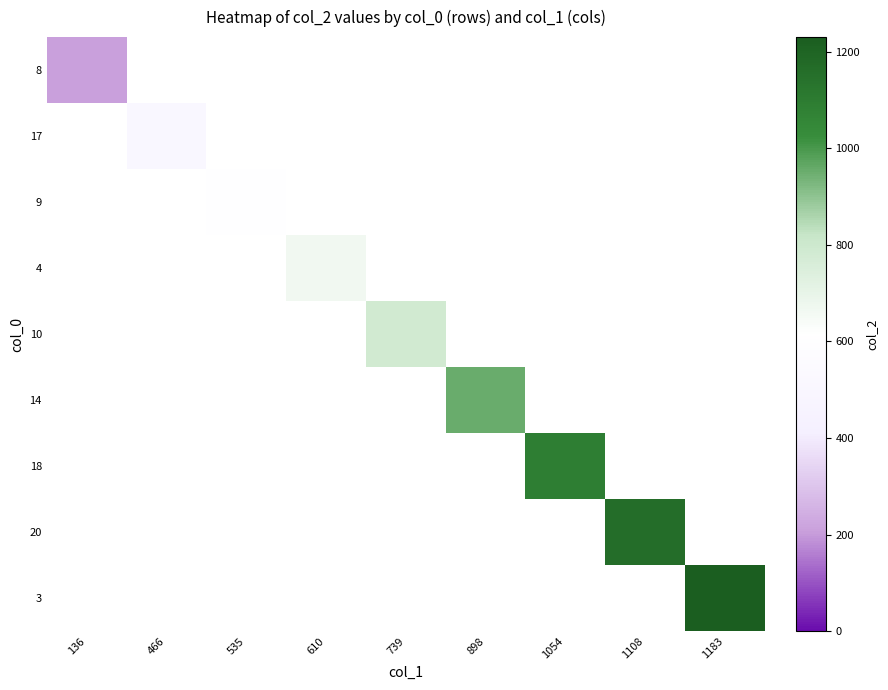

Between 466 and 610, which is larger?

610